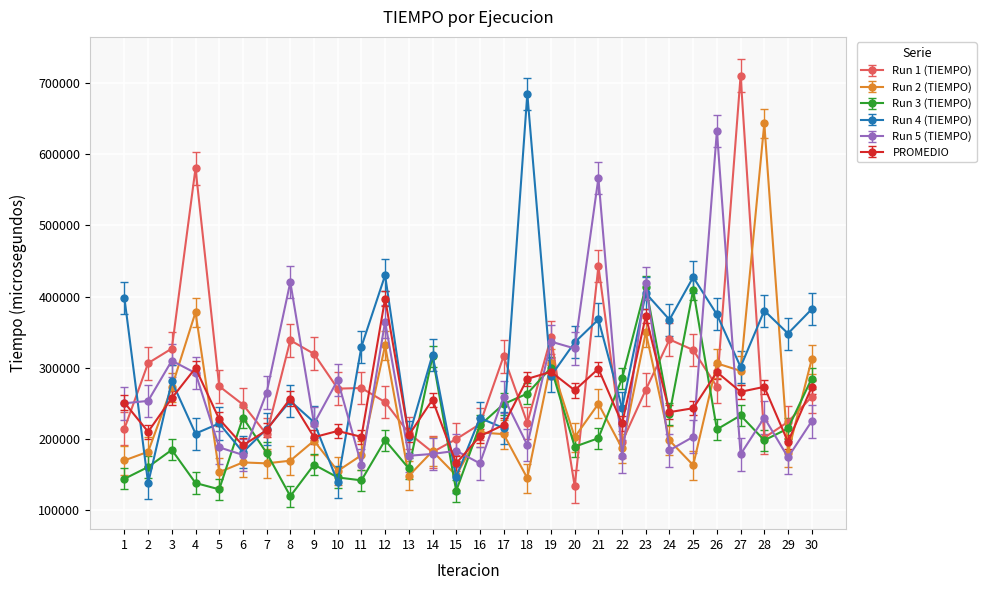

Between 12 and 20, which series saw the biggest shift?

Run 2 (TIEMPO)